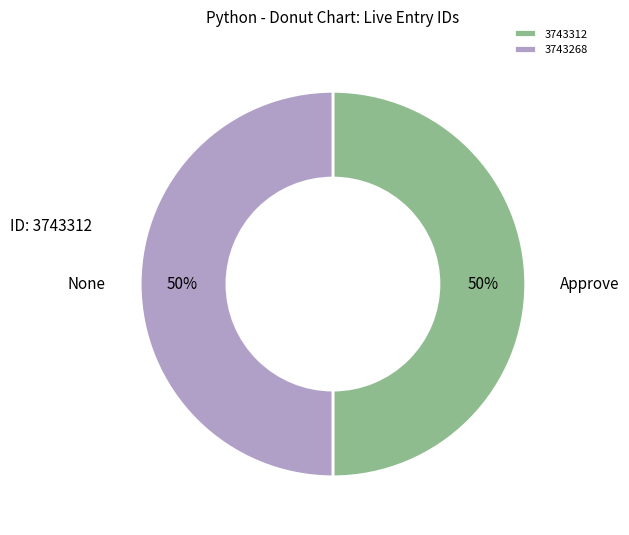

Approximately how many times larger is the value at 3743312 compared to 3743268?

1.0